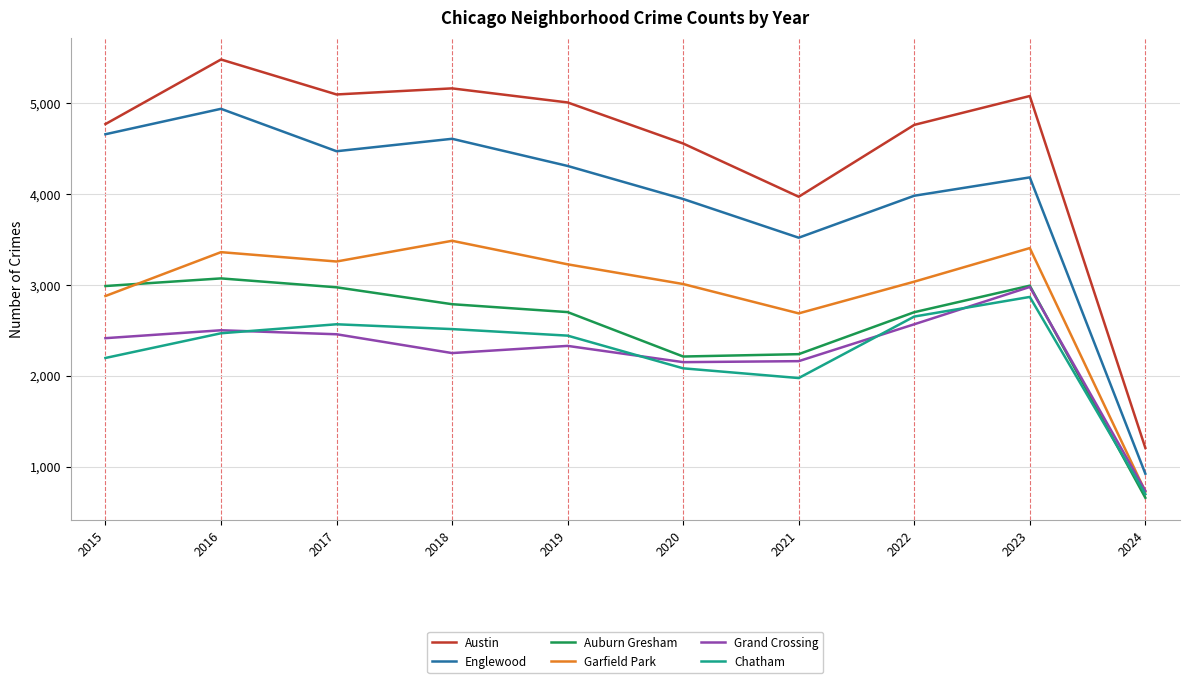

True or false: Englewood and Grand Crossing cross at least once.

False